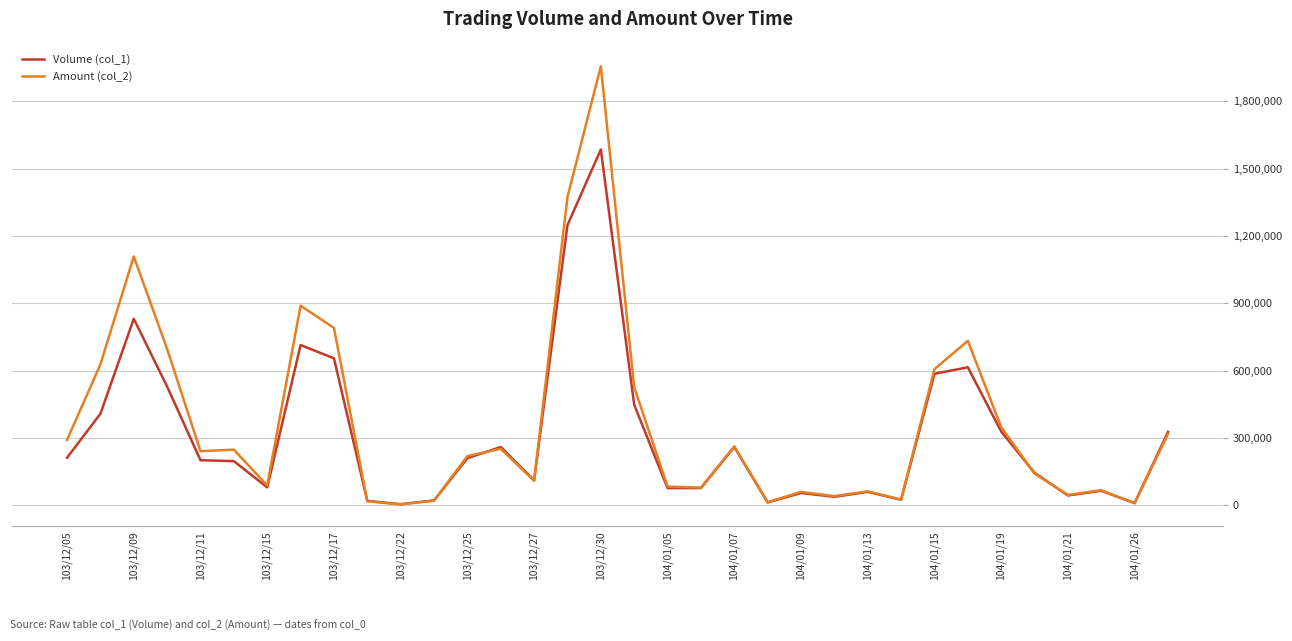

List the series in order of their peak value, highest first.

Amount (col_2), Volume (col_1)